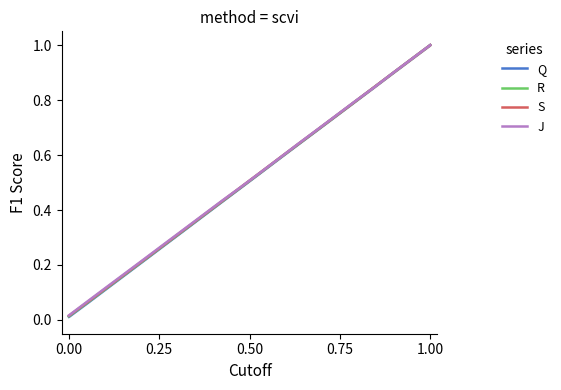

Reading right to left, transcribe all the data shown in this chart.

Q: 1.0	0.9	0.9	0.8	0.8	0.7	0.7	0.6	0.6	0.5	0.5	0.4	0.4	0.3	0.3	0.2	0.2	0.1	0.1	0.0
R: 1.0	0.9	0.9	0.8	0.8	0.7	0.7	0.6	0.6	0.5	0.5	0.4	0.4	0.3	0.3	0.2	0.2	0.1	0.1	0.0
S: 1.0	0.9	0.9	0.8	0.8	0.7	0.7	0.6	0.6	0.5	0.5	0.4	0.4	0.3	0.3	0.2	0.2	0.1	0.1	0.0
J: 1.0	0.9	0.9	0.8	0.8	0.7	0.7	0.6	0.6	0.5	0.5	0.4	0.4	0.3	0.3	0.2	0.2	0.1	0.1	0.0